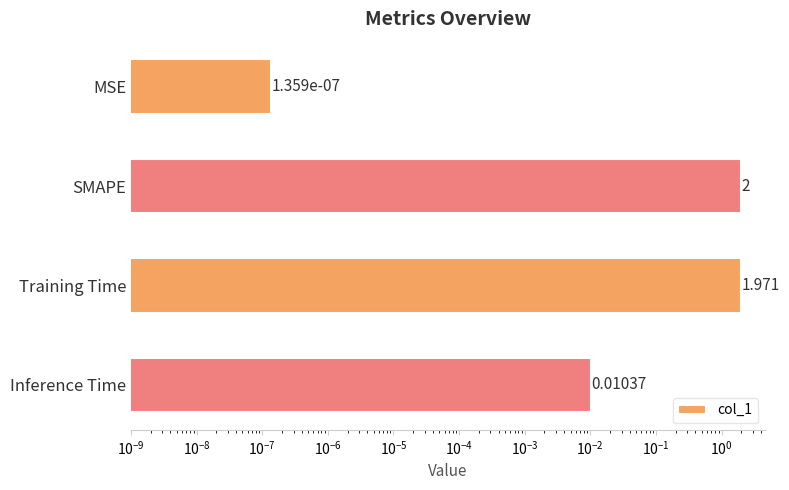

Count the number of data series in this chart.

1